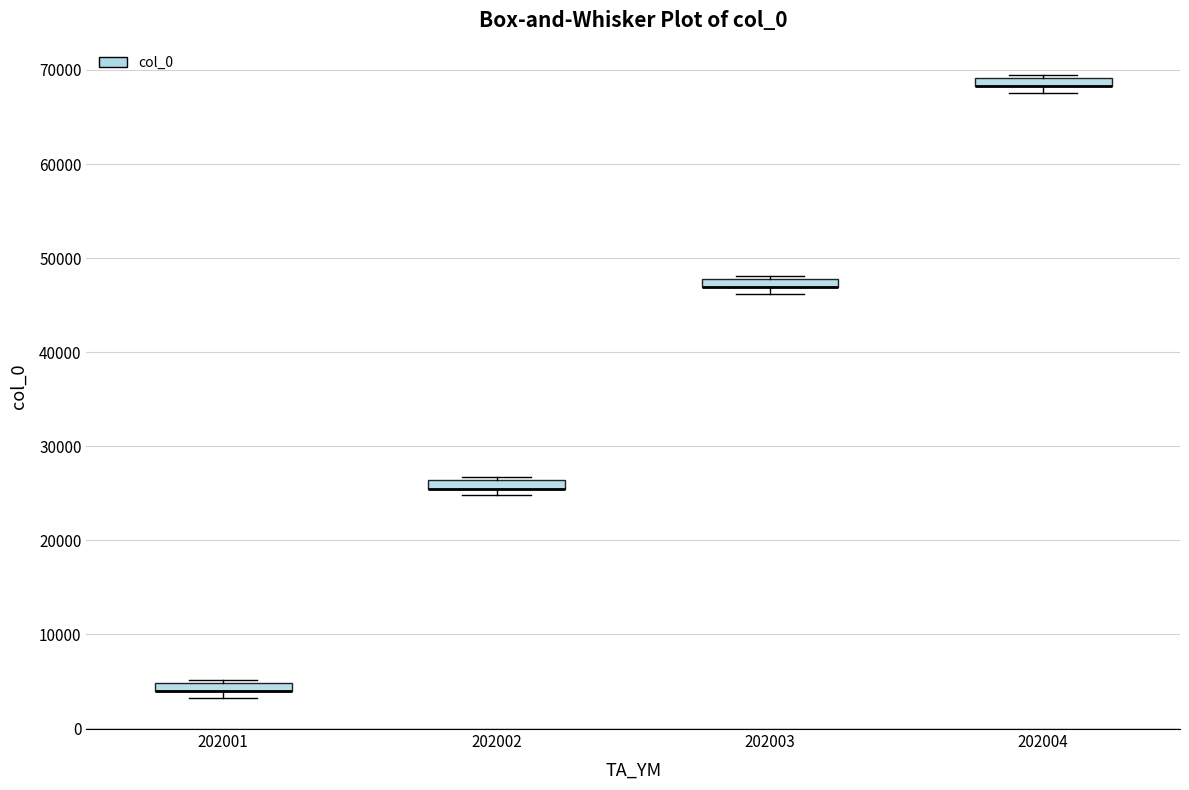

Where is the lower edge of the box at x = 202003 on the y-axis? The values are not printed on the chart, so give them approximately, as read against the axis.

47000